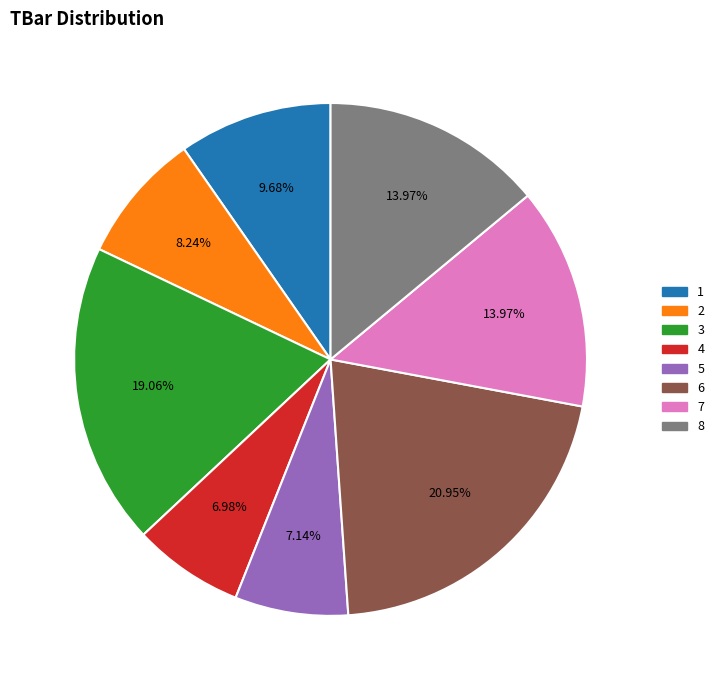

Approximately how many times larger is the value at 3 compared to 7?

1.4